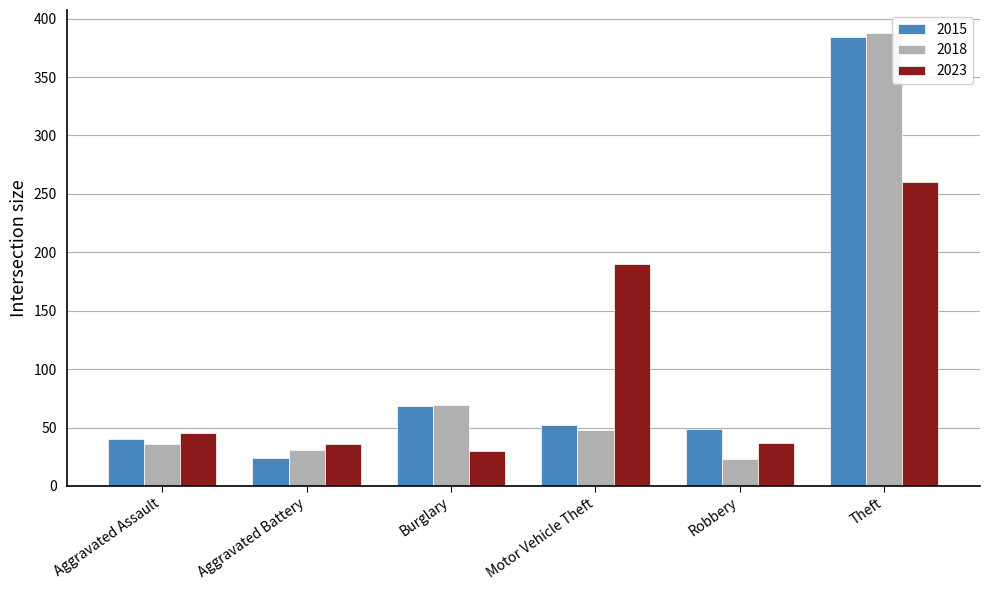

What is the label of the 3rd bar from the left?

Burglary